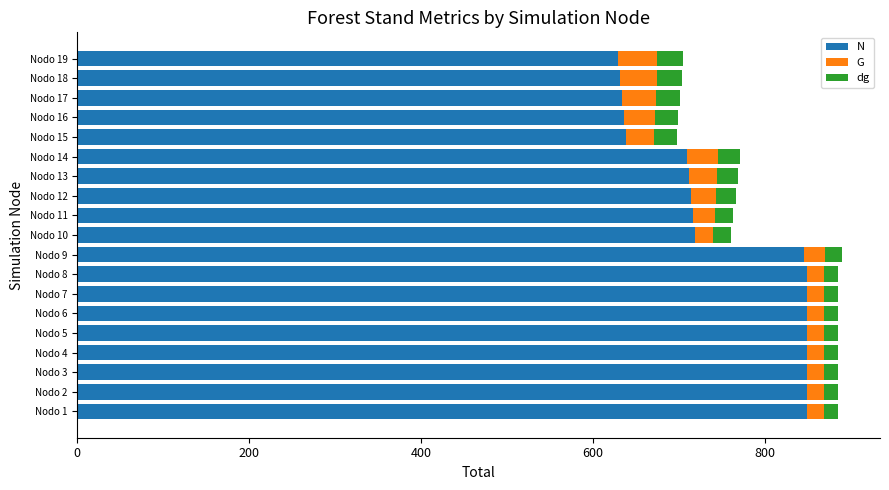

Between Nodo 9 and Nodo 11, which series saw the biggest shift?

N